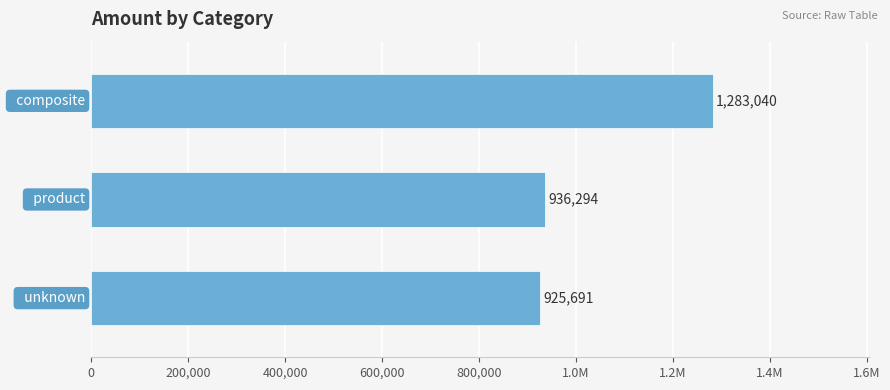

How many data points are less than 936294?

1